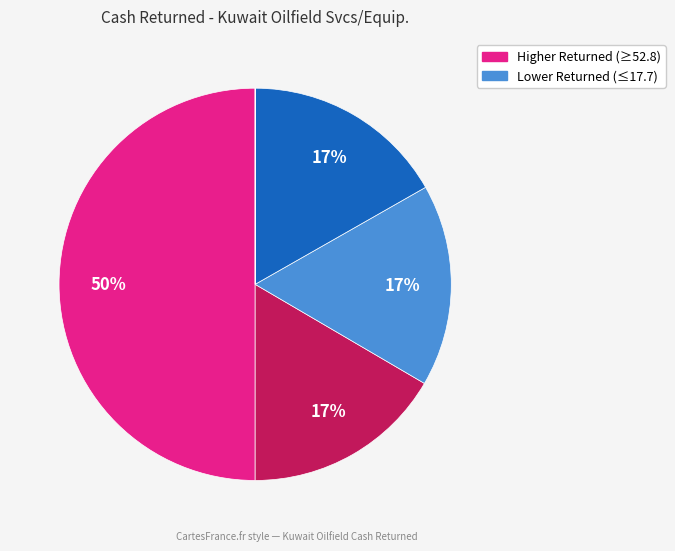

To the nearest percent, what is the average slice percentage?

20%